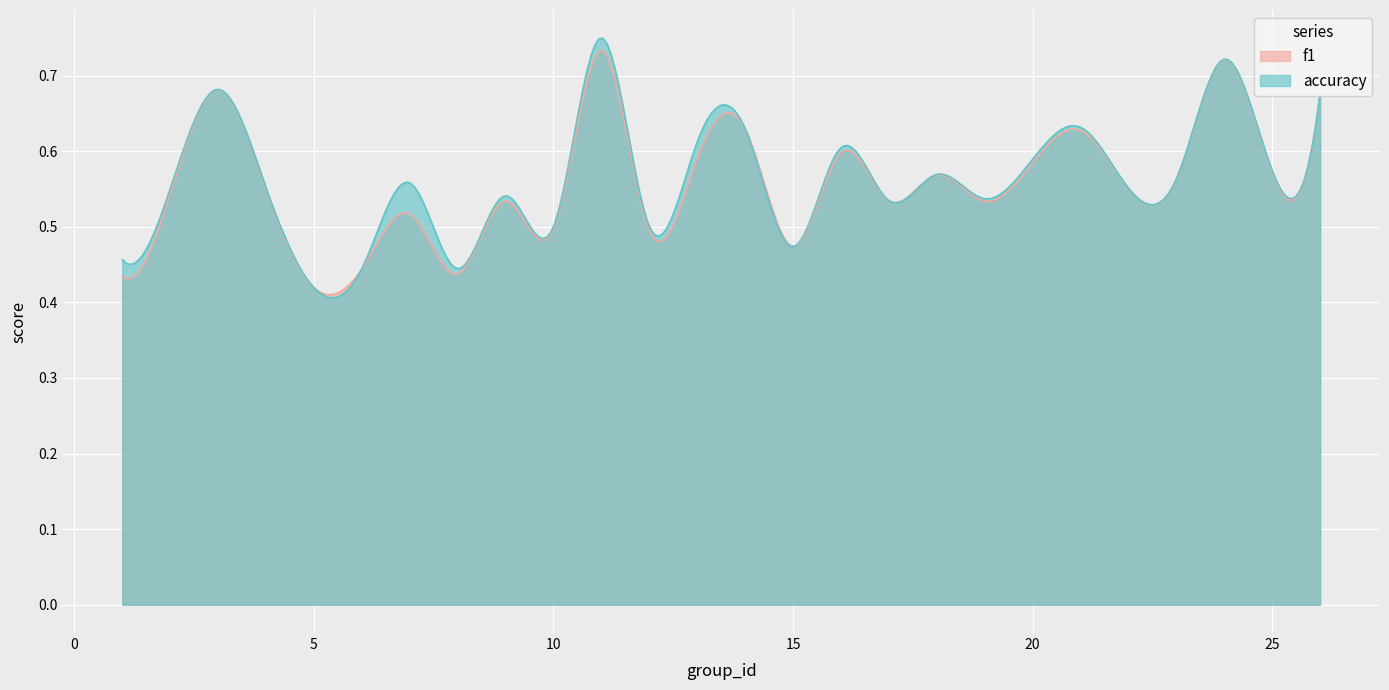

What is the value of the accuracy point at the 11th from the left?

0.8